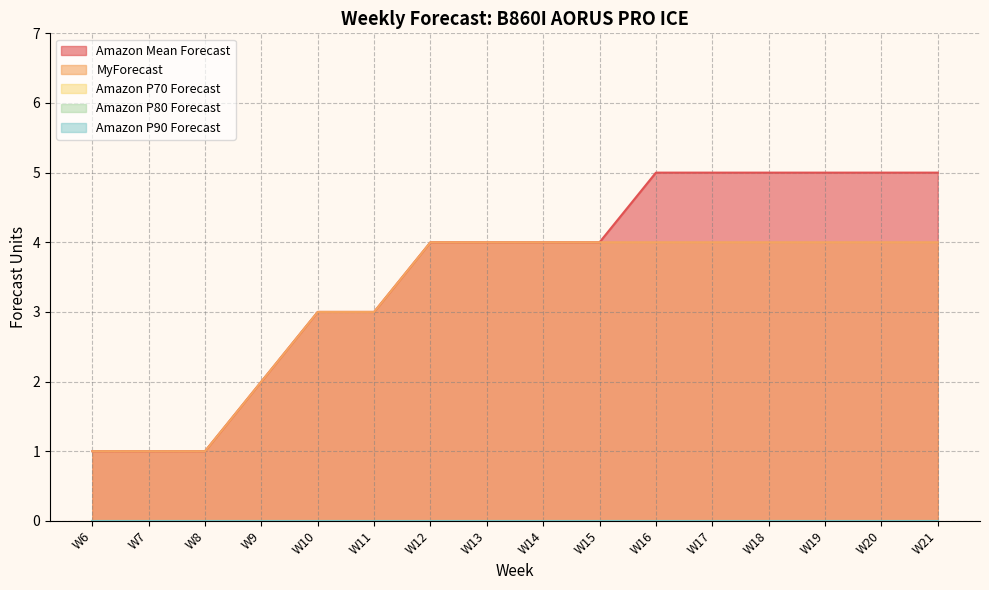

At W9, list the series in order from largest to smallest.

Amazon Mean Forecast, MyForecast, Amazon P70 Forecast, Amazon P80 Forecast, Amazon P90 Forecast